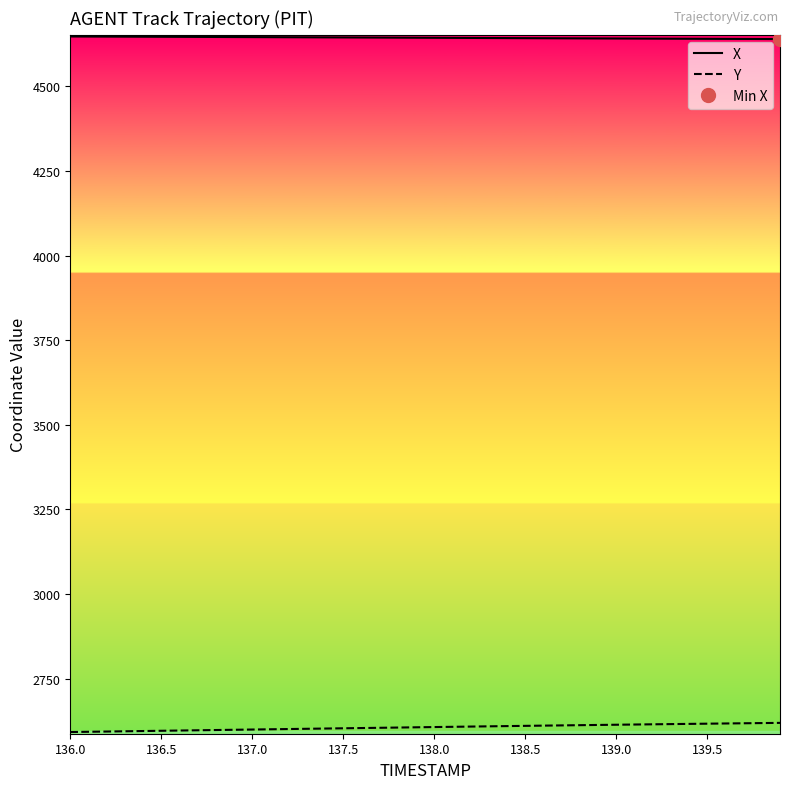

Which series has the largest total across all categories?

X